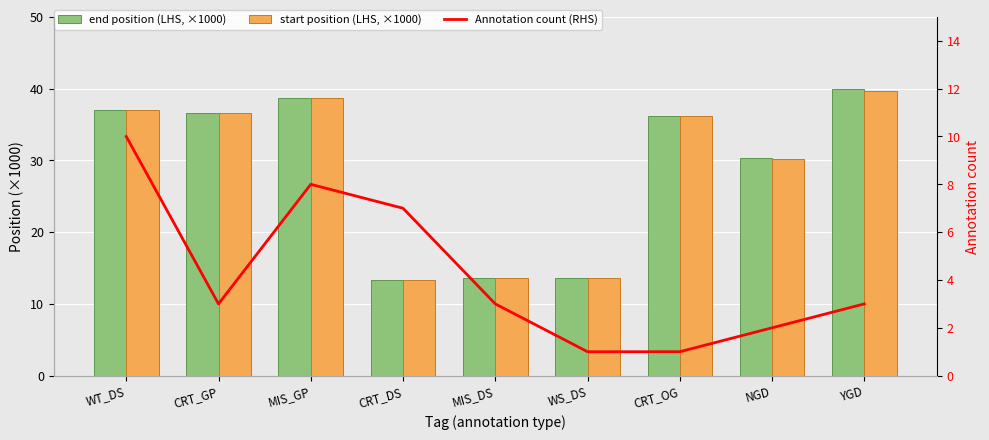

Rank the series by their maximum value, from highest to lowest.

end position (LHS, ×1000), start position (LHS, ×1000), Annotation count (RHS)